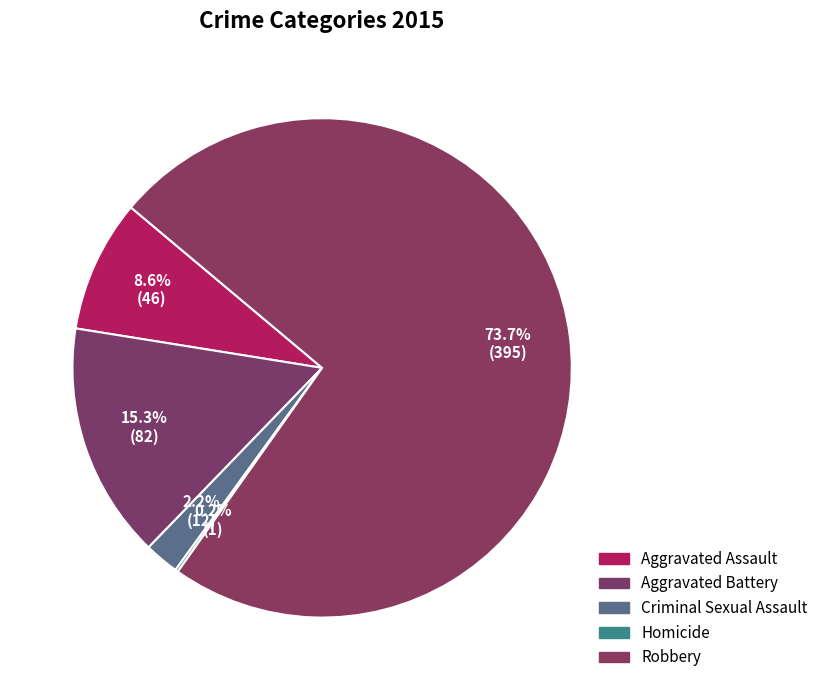

Does Robbery represent more than half of the total?

Yes